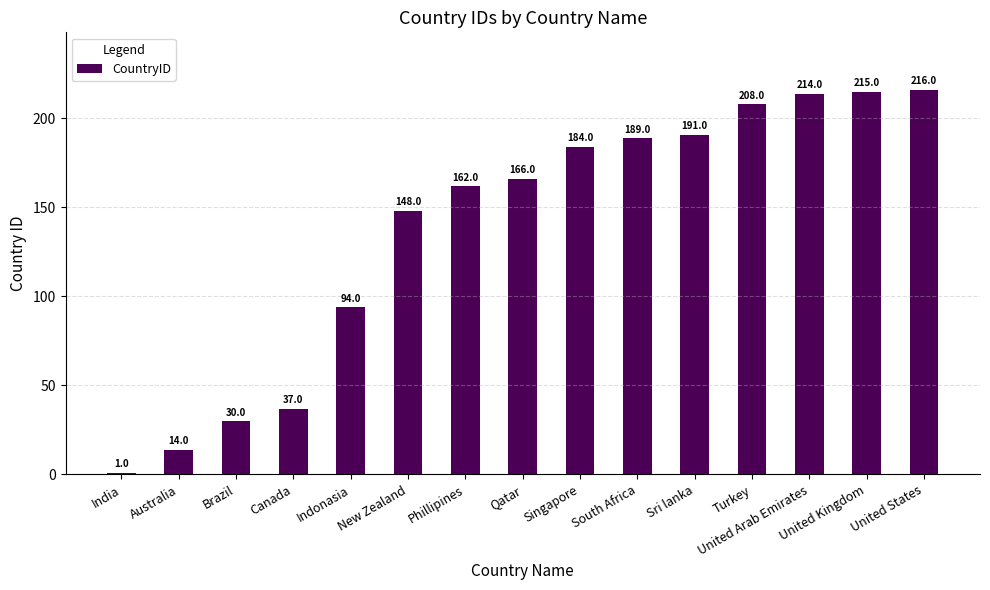

List the labels in order of value, largest first.

United States, United Kingdom, United Arab Emirates, Turkey, Sri lanka, South Africa, Singapore, Qatar, Phillipines, New Zealand, Indonasia, Canada, Brazil, Australia, India